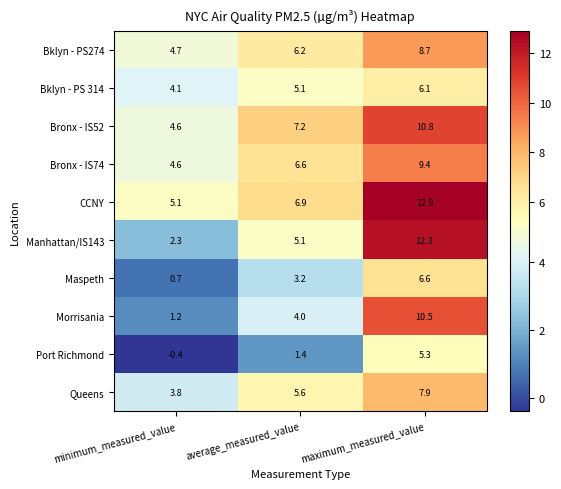

Reading left to right, extract all data points from this chart.

Bklyn - PS274: minimum_measured_value=4.7	average_measured_value=6.2	maximum_measured_value=8.7
Bklyn - PS 314: minimum_measured_value=4.1	average_measured_value=5.1	maximum_measured_value=6.1
Bronx - IS52: minimum_measured_value=4.6	average_measured_value=7.2	maximum_measured_value=10.8
Bronx - IS74: minimum_measured_value=4.6	average_measured_value=6.6	maximum_measured_value=9.4
CCNY: minimum_measured_value=5.1	average_measured_value=6.9	maximum_measured_value=12.9
Manhattan/IS143: minimum_measured_value=2.3	average_measured_value=5.1	maximum_measured_value=12.3
Maspeth: minimum_measured_value=0.7	average_measured_value=3.2	maximum_measured_value=6.6
Morrisania: minimum_measured_value=1.2	average_measured_value=4.0	maximum_measured_value=10.5
Port Richmond: minimum_measured_value=-0.4	average_measured_value=1.4	maximum_measured_value=5.3
Queens: minimum_measured_value=3.8	average_measured_value=5.6	maximum_measured_value=7.9